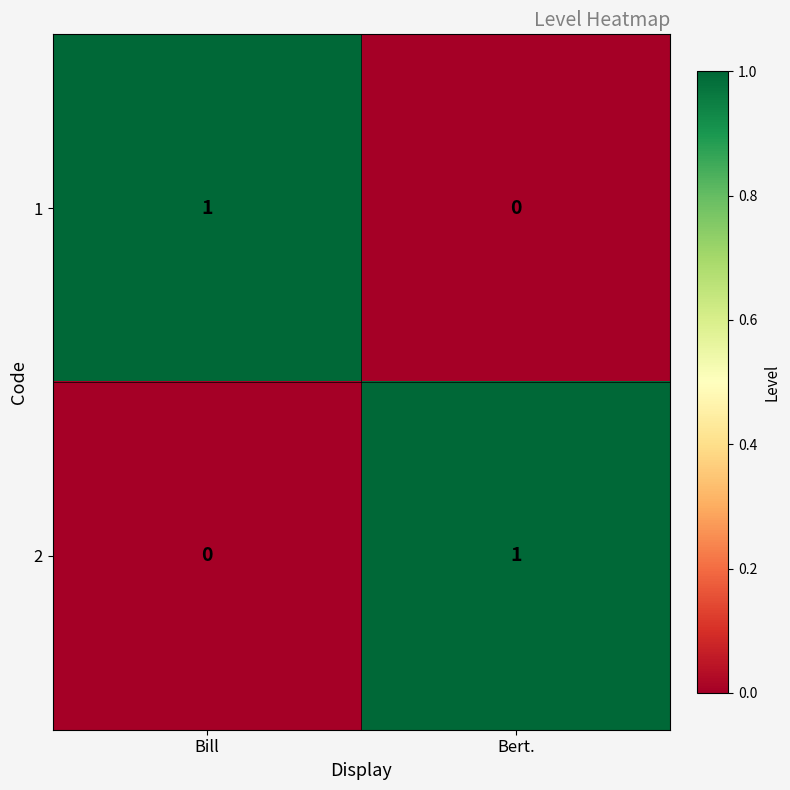

Is the value of 1 at Bert. greater than the value of 2 at Bert.?

No